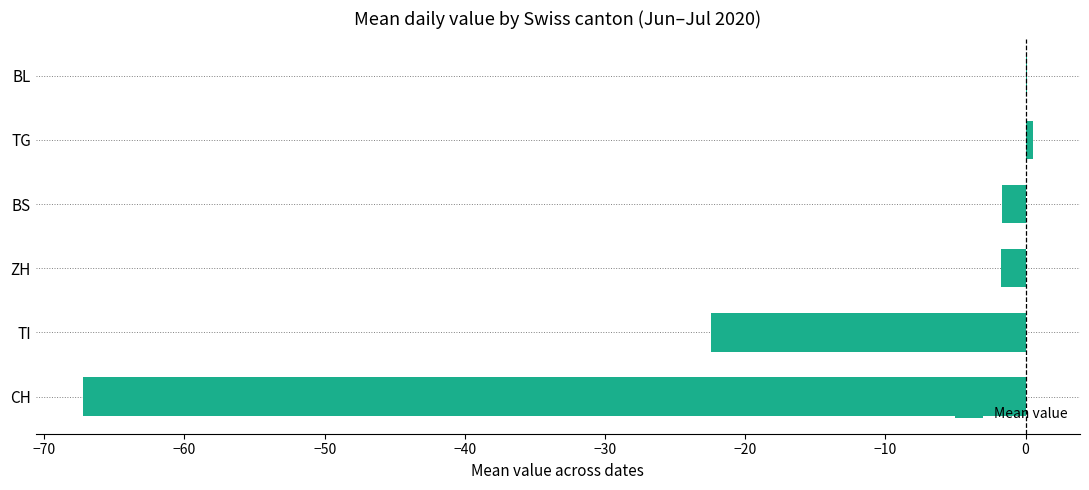

What is the sum of all values?

-92.5